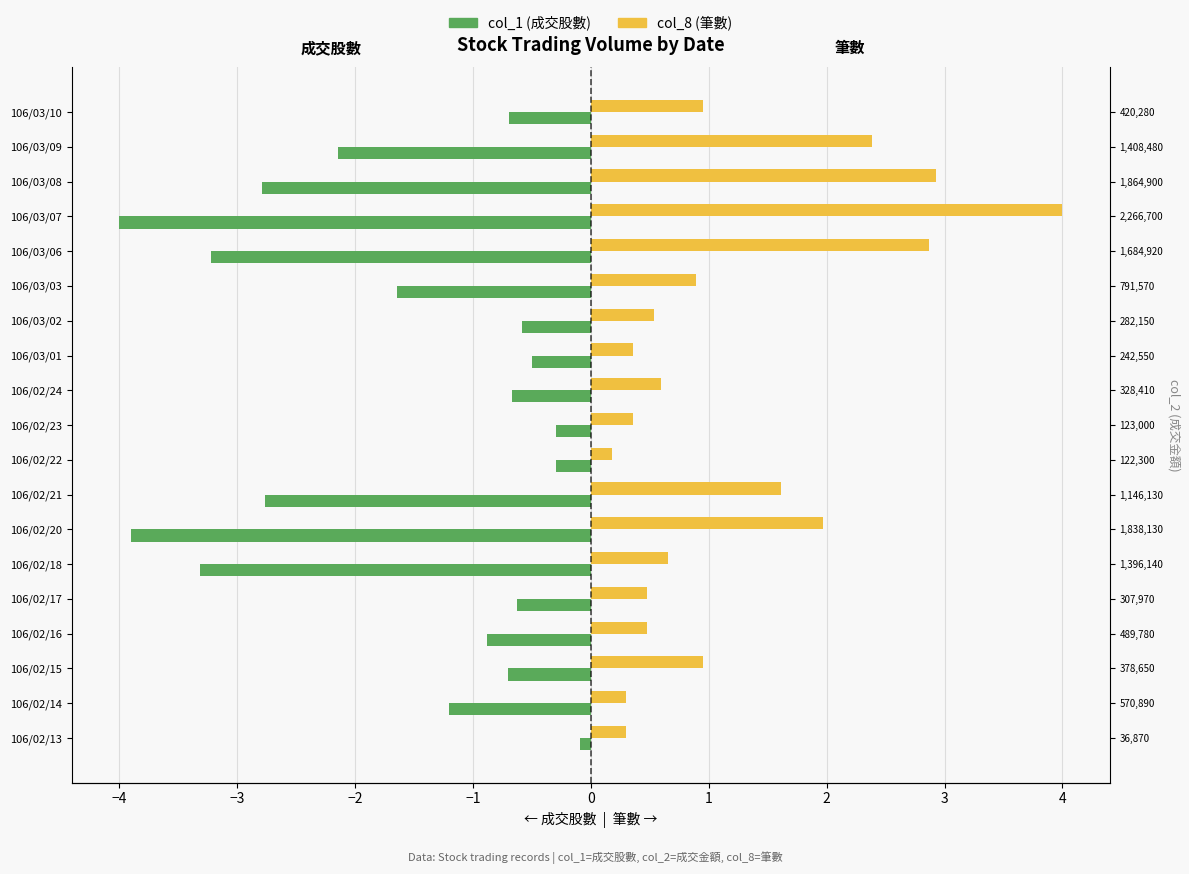

What position from the left is 106/02/24?

11